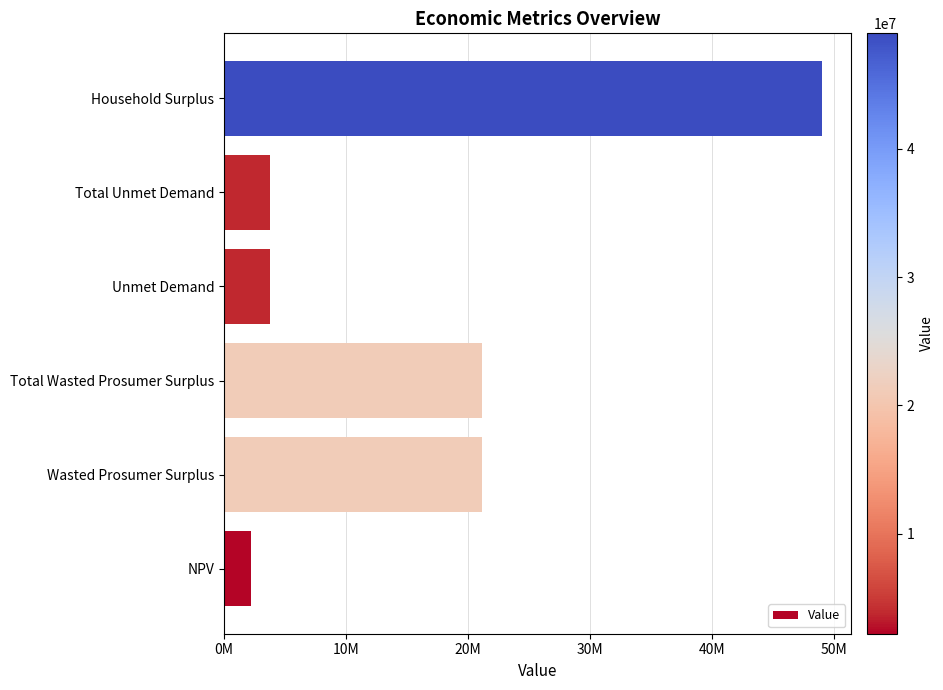

At which category does the chart reach its peak across all series?

Household Surplus